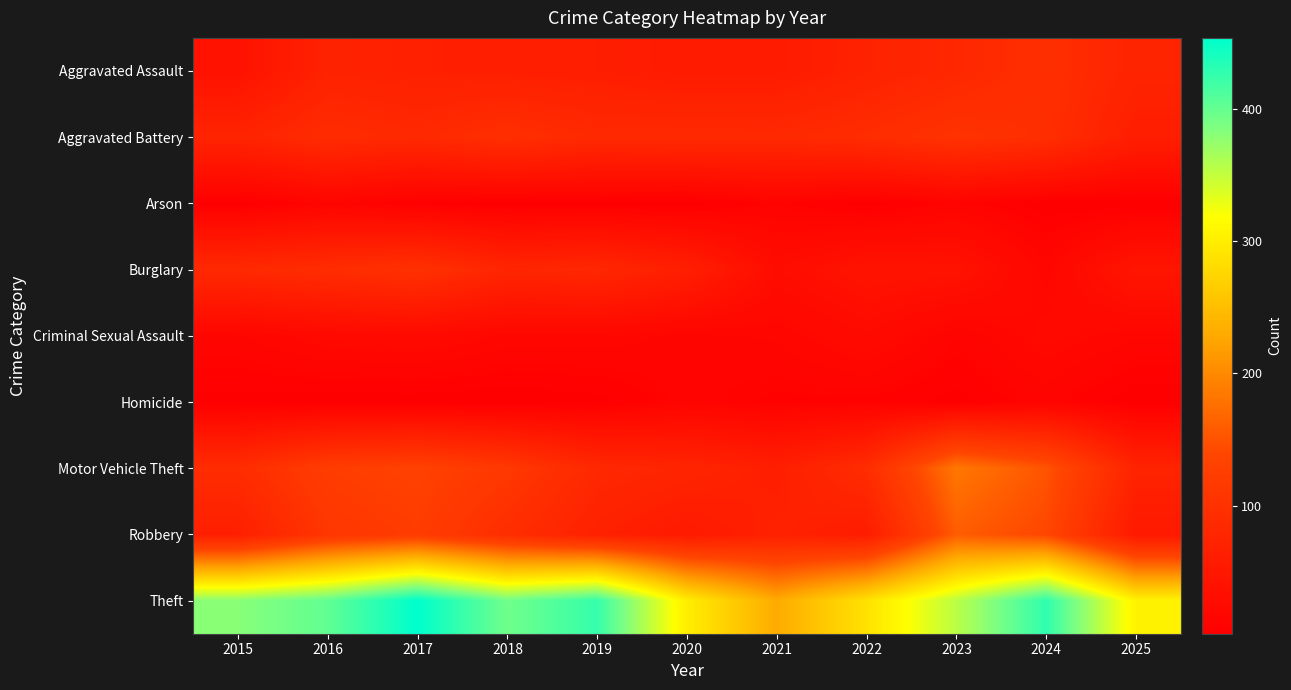

What is the total value across all series at 2016?

926